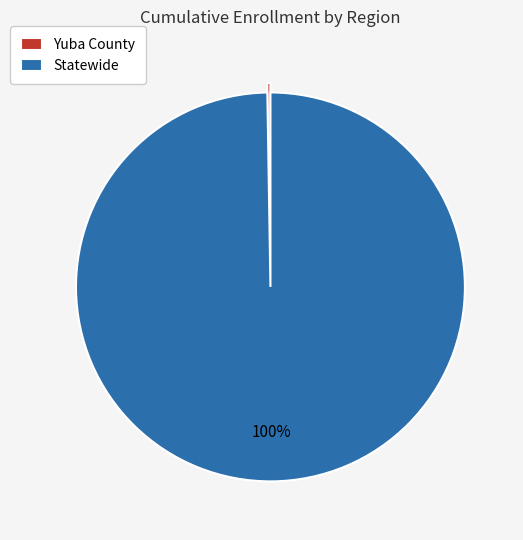

Which slice represents more than half of the pie?

Statewide